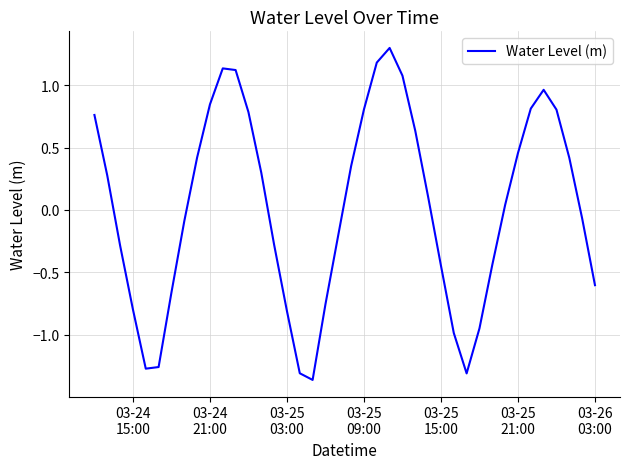

What is the difference between the maximum and minimum values?

2.7